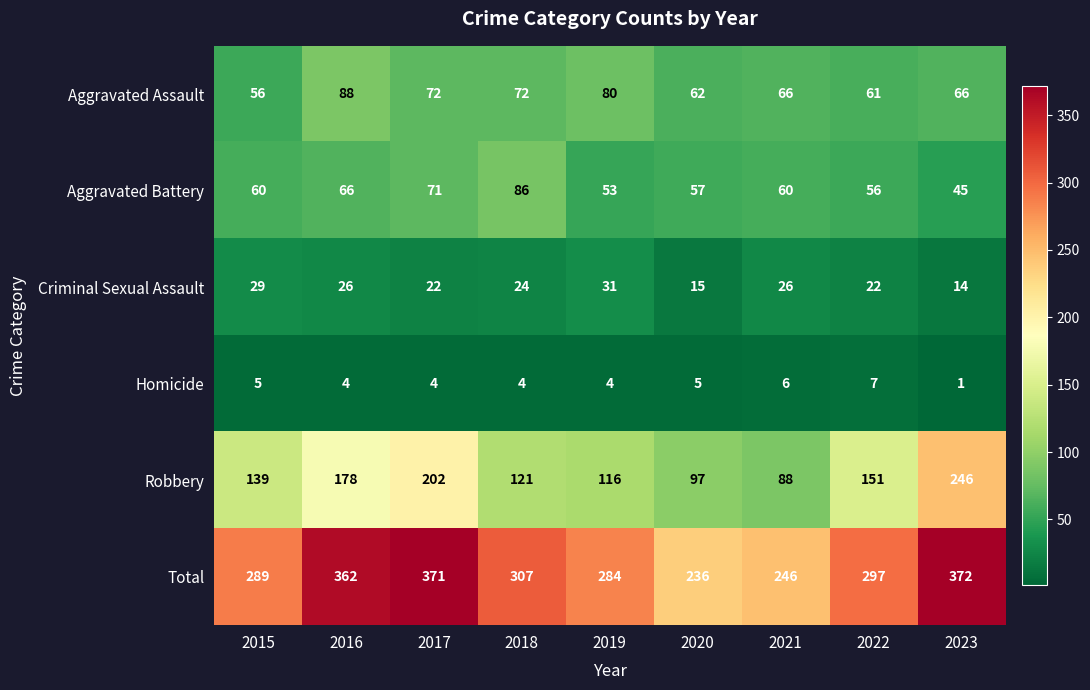

How many distinct data groups are displayed?

6